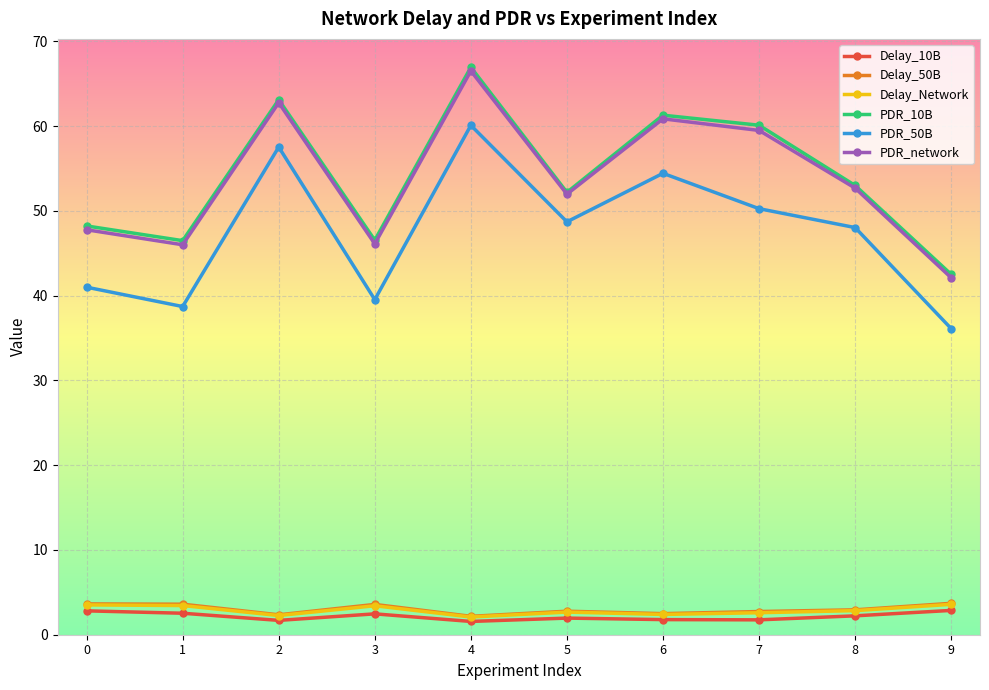

Which series has the largest range (max minus min)?

PDR_10B